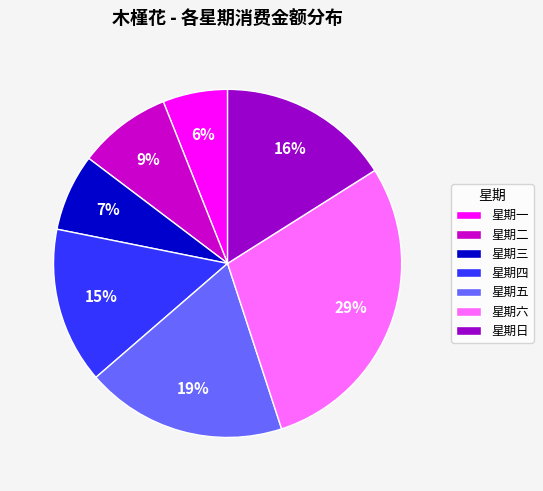

Rank the categories by value from highest to lowest.

星期六, 星期五, 星期日, 星期四, 星期二, 星期三, 星期一